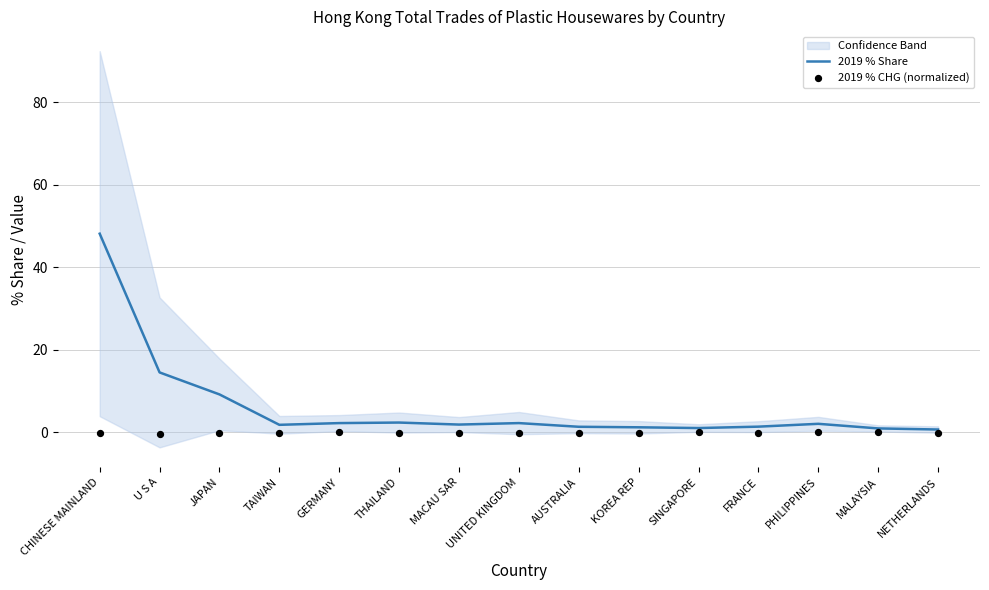

Which series has the largest Y range (max minus min)?

2019 % Share